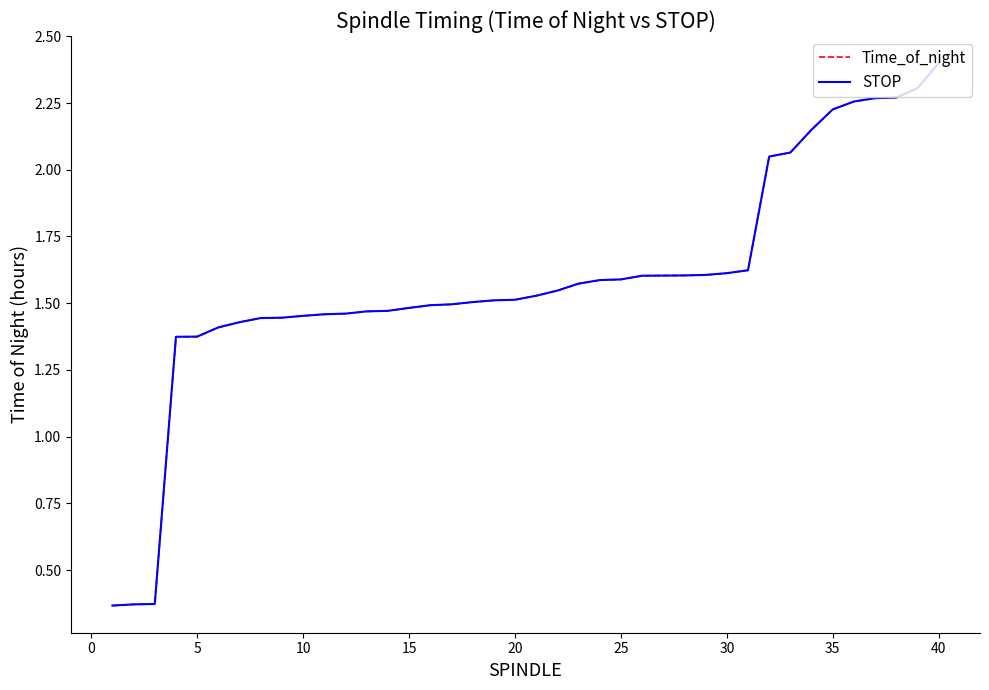

Which series has the widest spread of values?

STOP